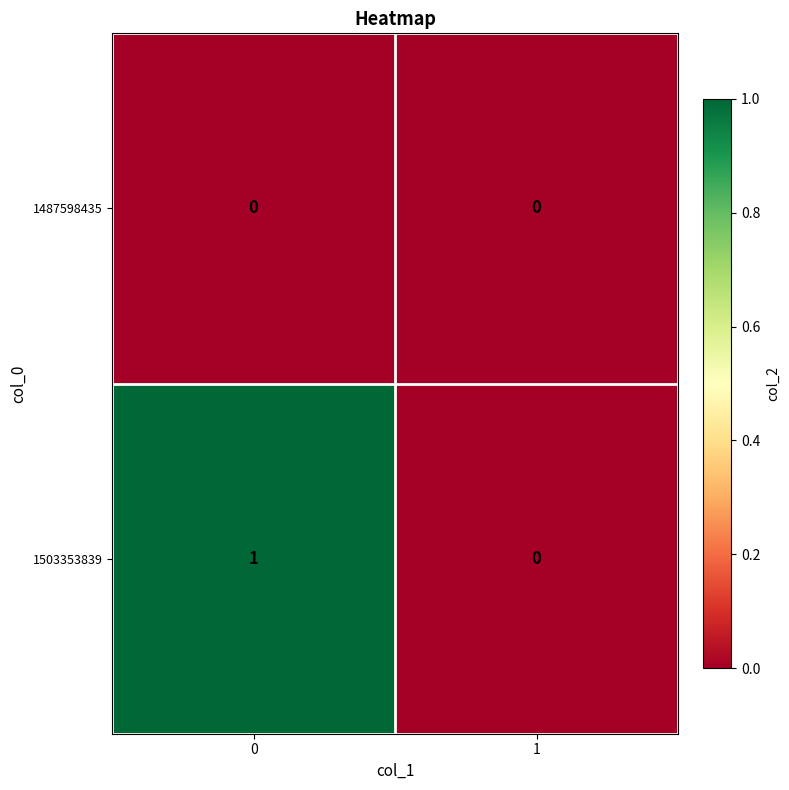

Between 0 and 1, which series saw the biggest shift?

1503353839